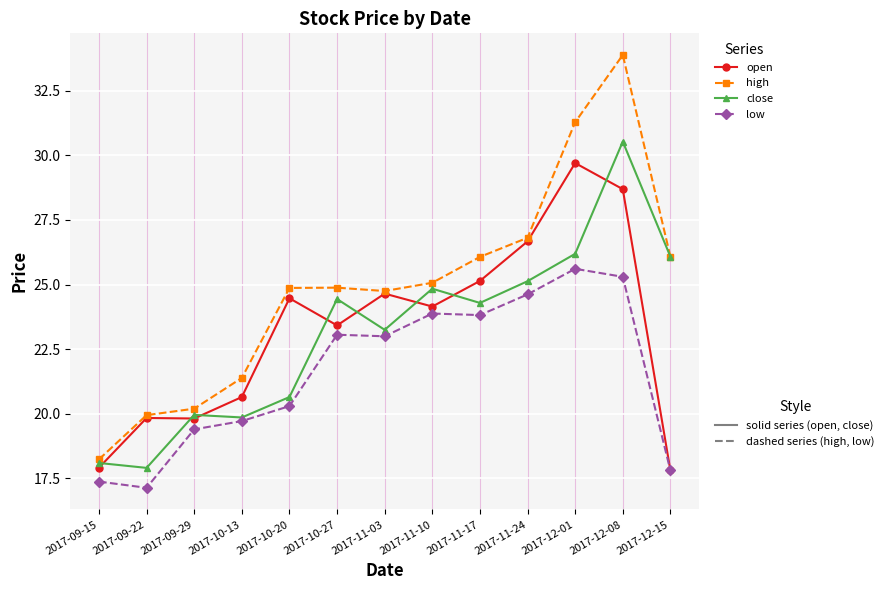

What is the label of the 1st point from the left?

2017-09-15